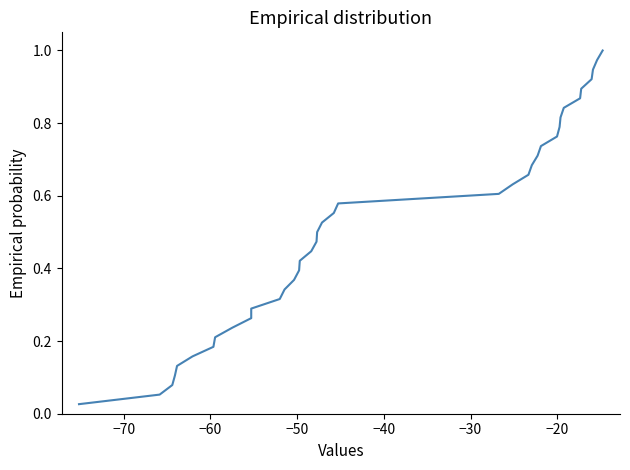

True or false: there are more than 0 points higher than both neighbors.

False